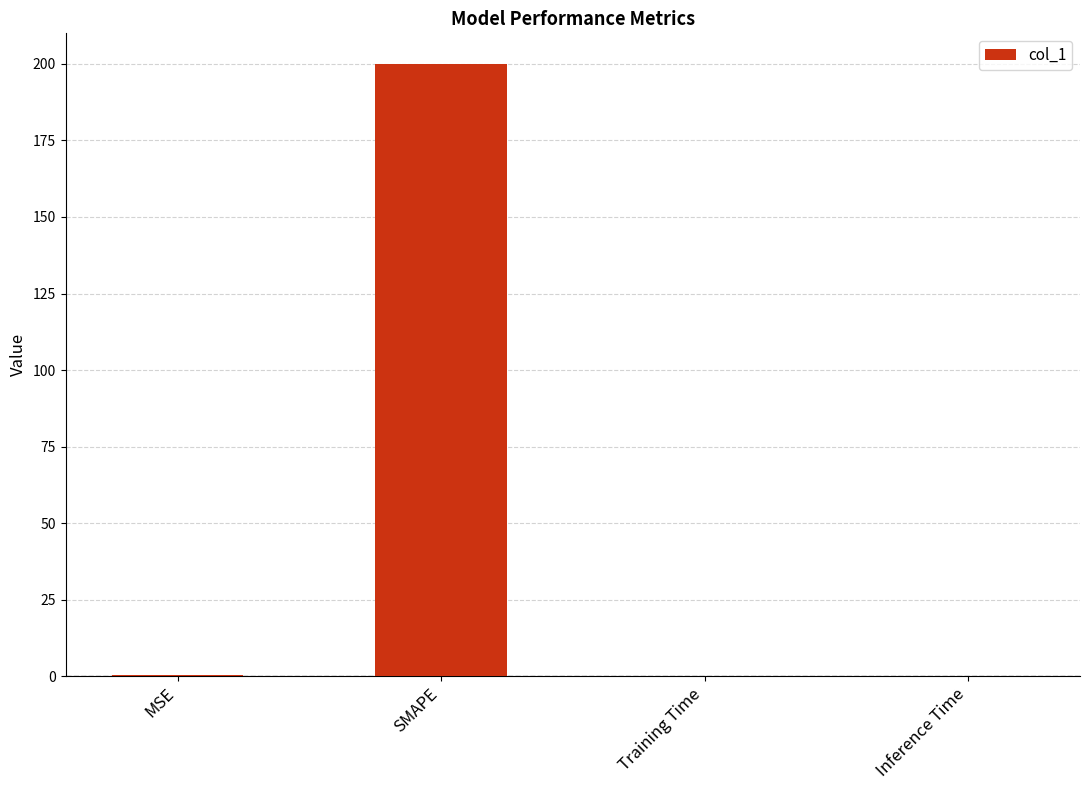

Is it true that the value at SMAPE is 65.4?

False